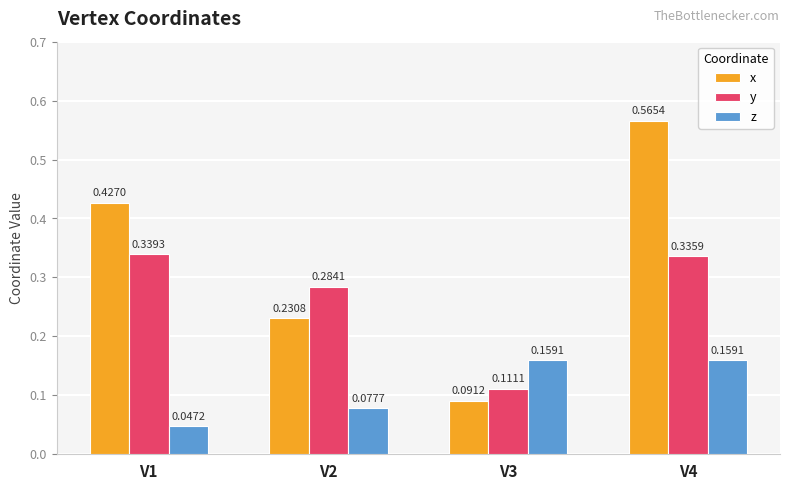

Is the value of y at V1 greater than the value of x at V3?

Yes